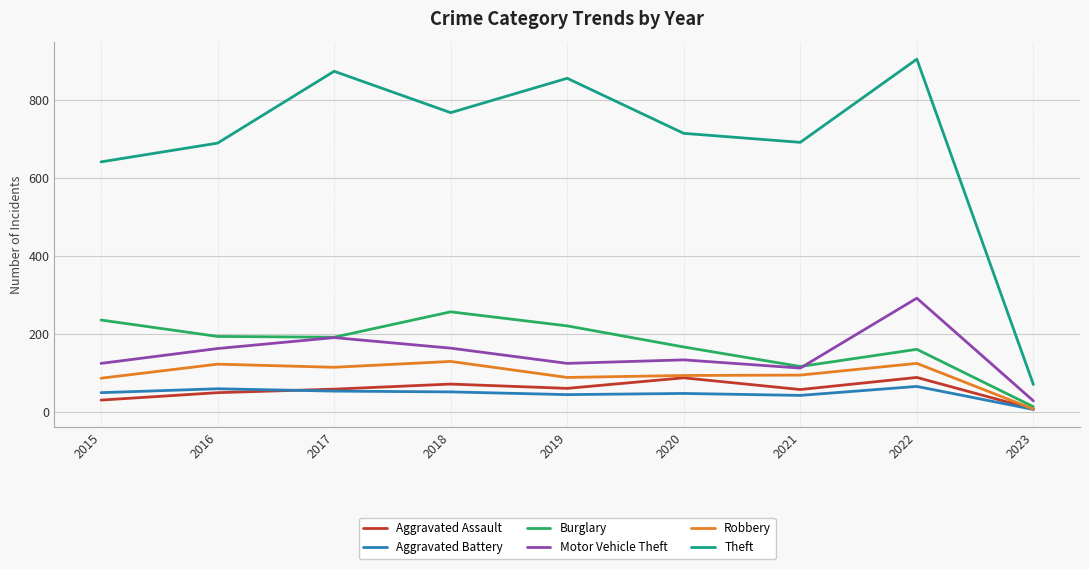

What is the highest value of the Aggravated Assault series?

89